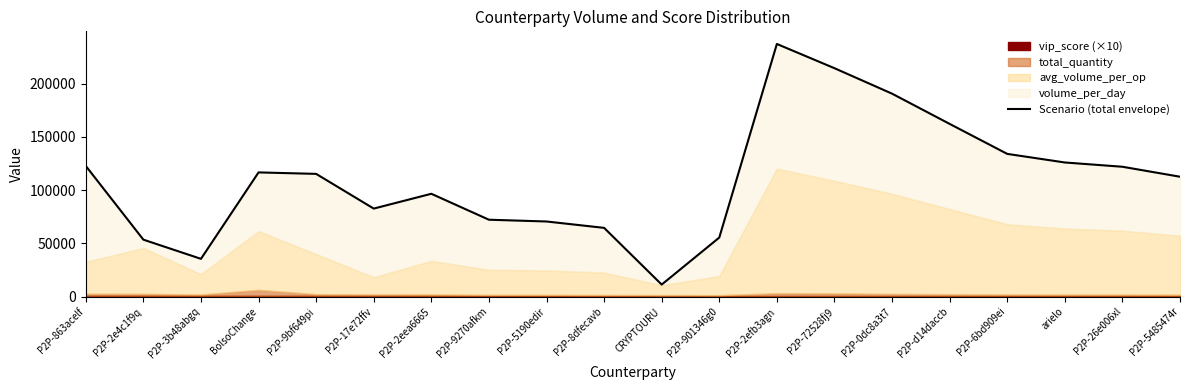

Rank the categories by value from highest to lowest.

P2P-2efb3agn, P2P-72528fj9, P2P-0dc8a3t7, P2P-d14daccb, P2P-6bd909ei, arielo, P2P-863acelf, P2P-26e006xl, BolsoChange, P2P-9bf649pi, P2P-5485474r, P2P-2eea6665, P2P-17e72ffv, P2P-9270afkm, P2P-5190edir, P2P-8dfecavb, P2P-901346g0, P2P-2e4c1f9q, P2P-3b48abgq, CRYPTOURU